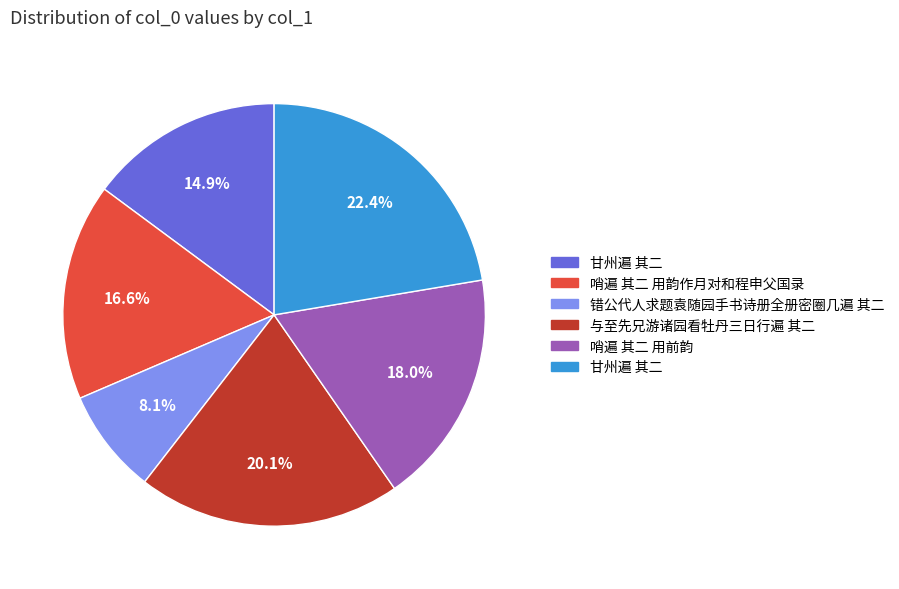

Is there a majority slice in this chart?

No